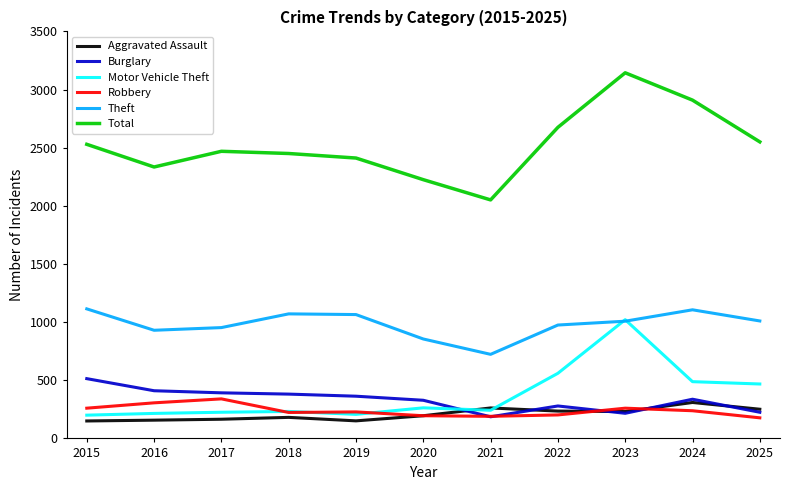

The Burglary series shows 378 at 2025. True or false?

False